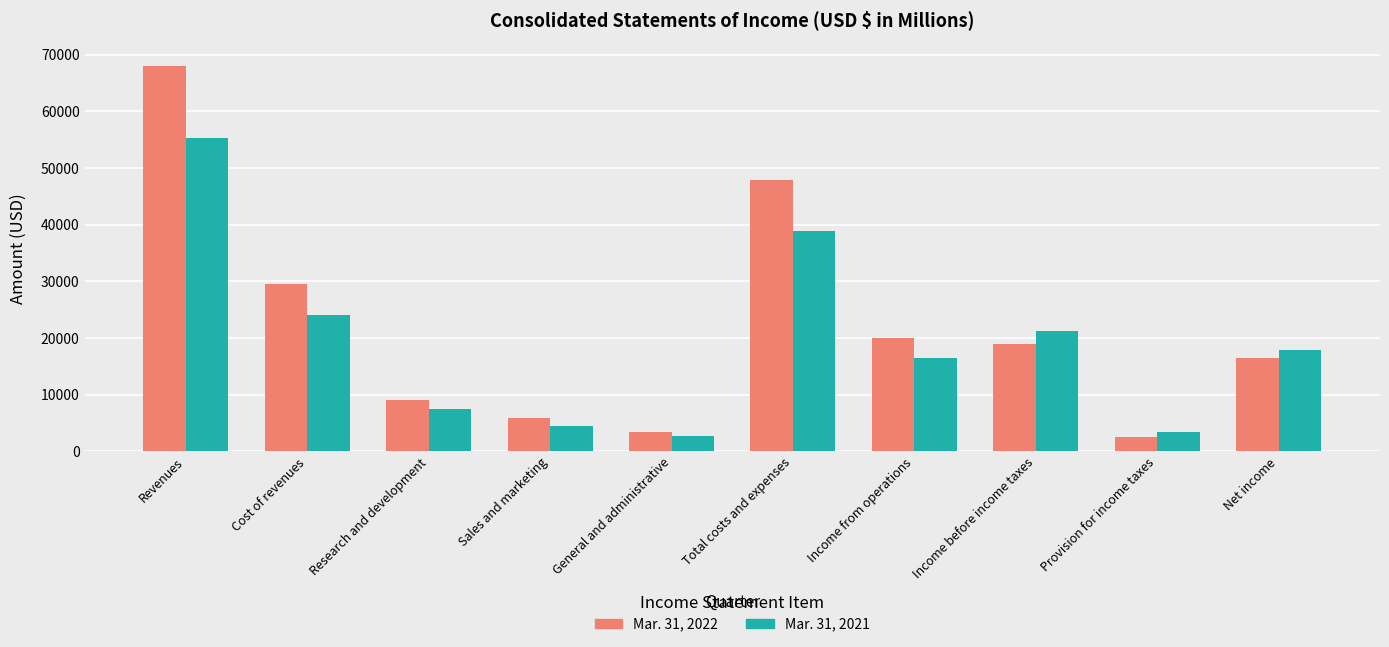

Which series changed the most between Revenues and Net income?

Mar. 31, 2022